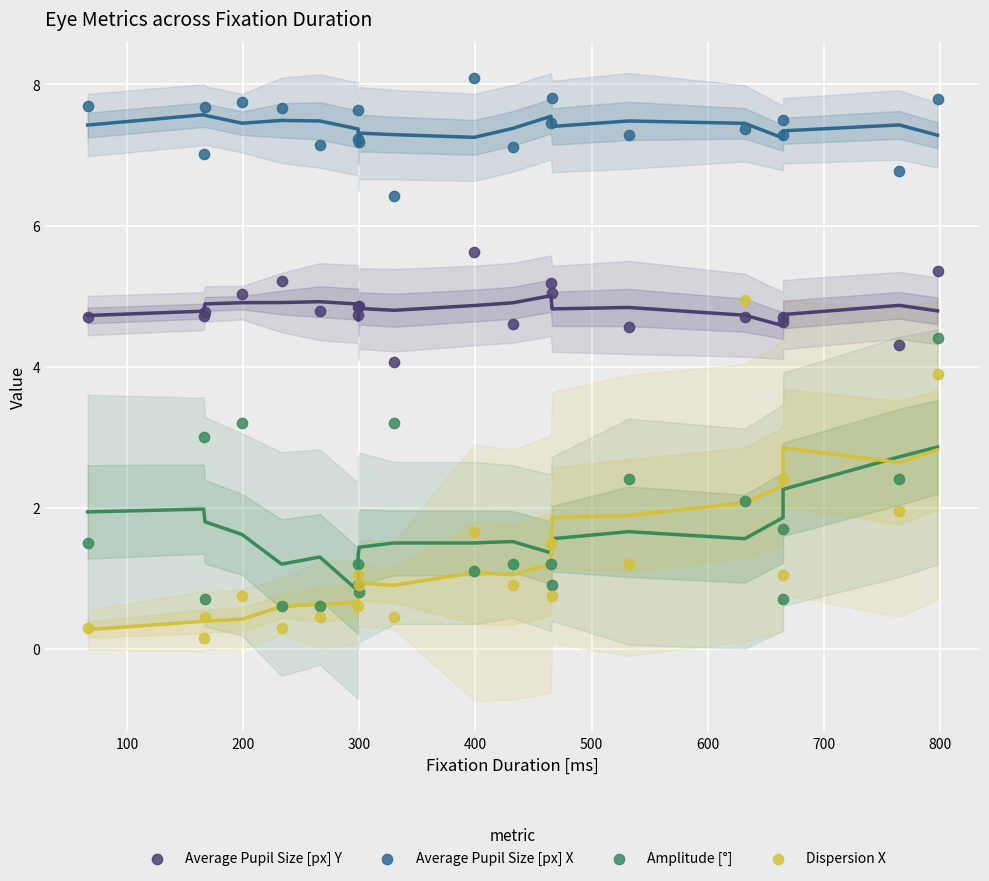

Which series contains the highest Y value?

Average Pupil Size [px] X